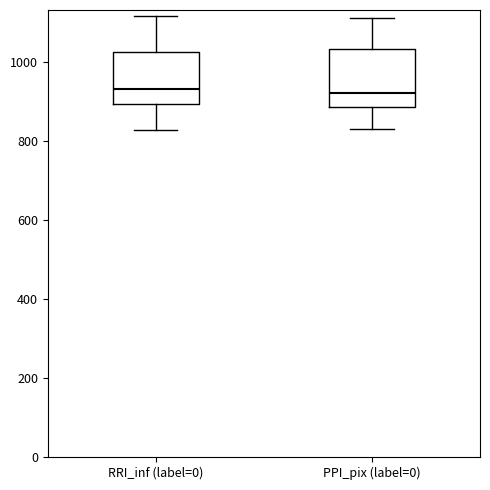

Reading left to right, transcribe this box plot: for each box, give where its median line is, the range the box spans, and where its two whiskers end, as read against the y-axis. The values are not printed on the chart, so give them approximately, as read against the axis.

RRI_inf (label=0): median 940, box 900 to 1020, whiskers 820 to 1120
PPI_pix (label=0): median 920, box 880 to 1040, whiskers 820 to 1120